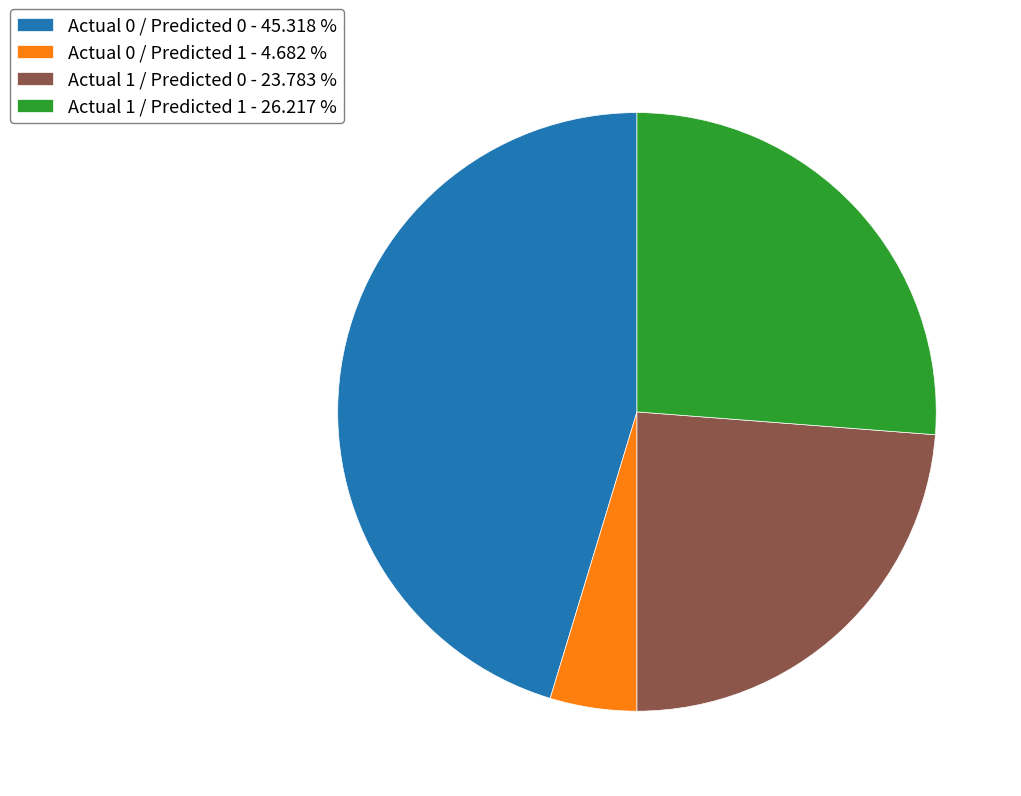

Is there any slice that represents more than half of the pie?

No